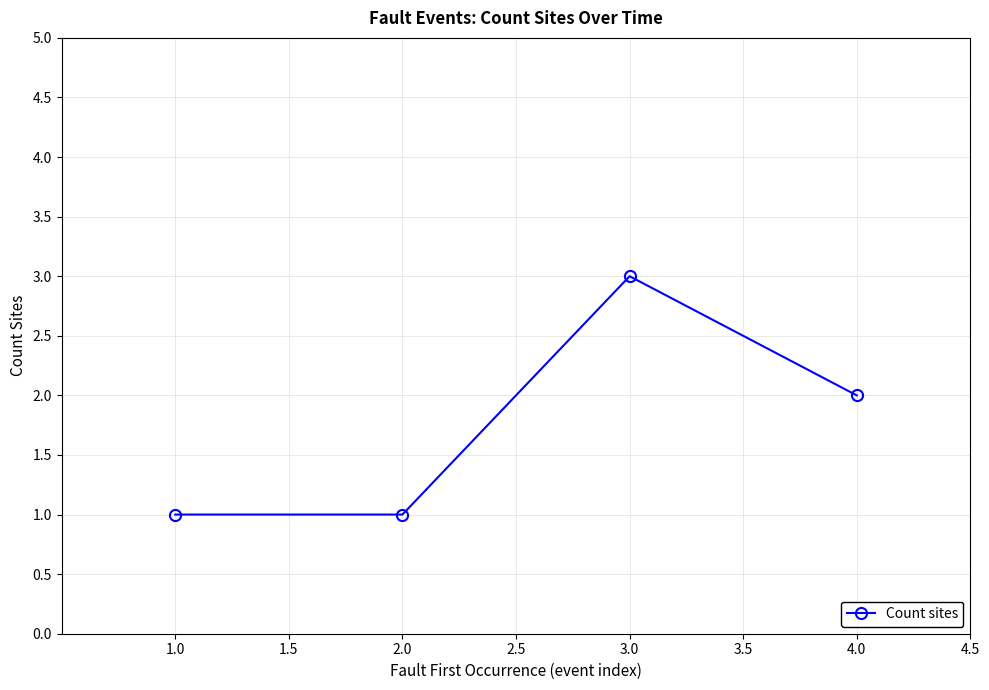

At which category does the chart reach its peak across all series?

3.0